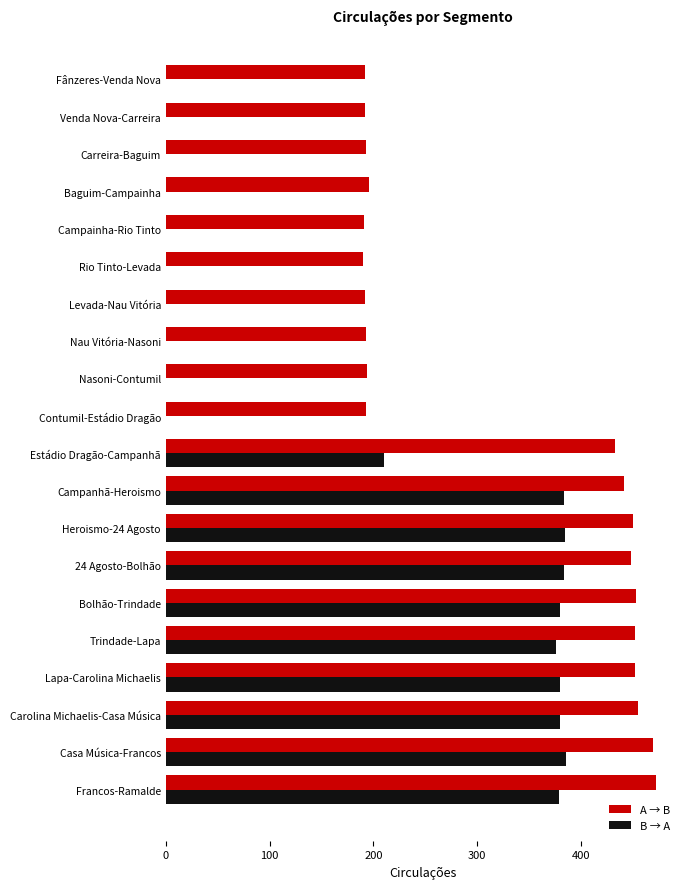

What is the maximum value shown in the chart?

472